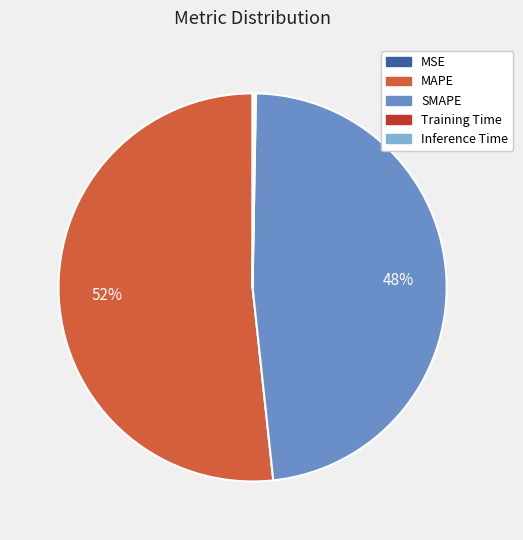

Does MAPE represent more than half of the total?

Yes